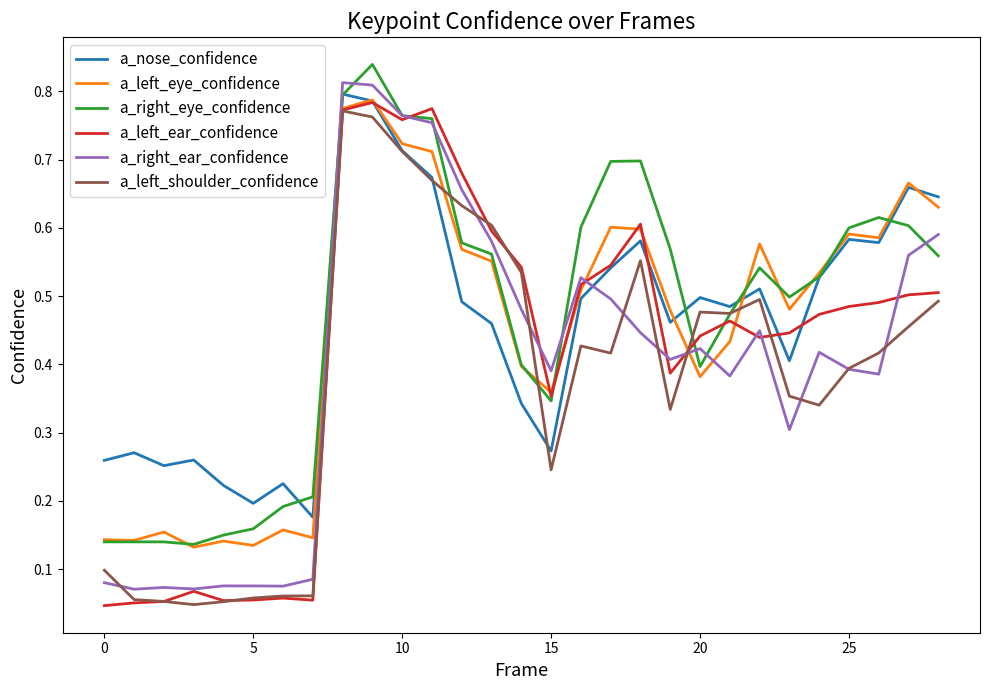

Which series has the largest total across all categories?

a_right_eye_confidence